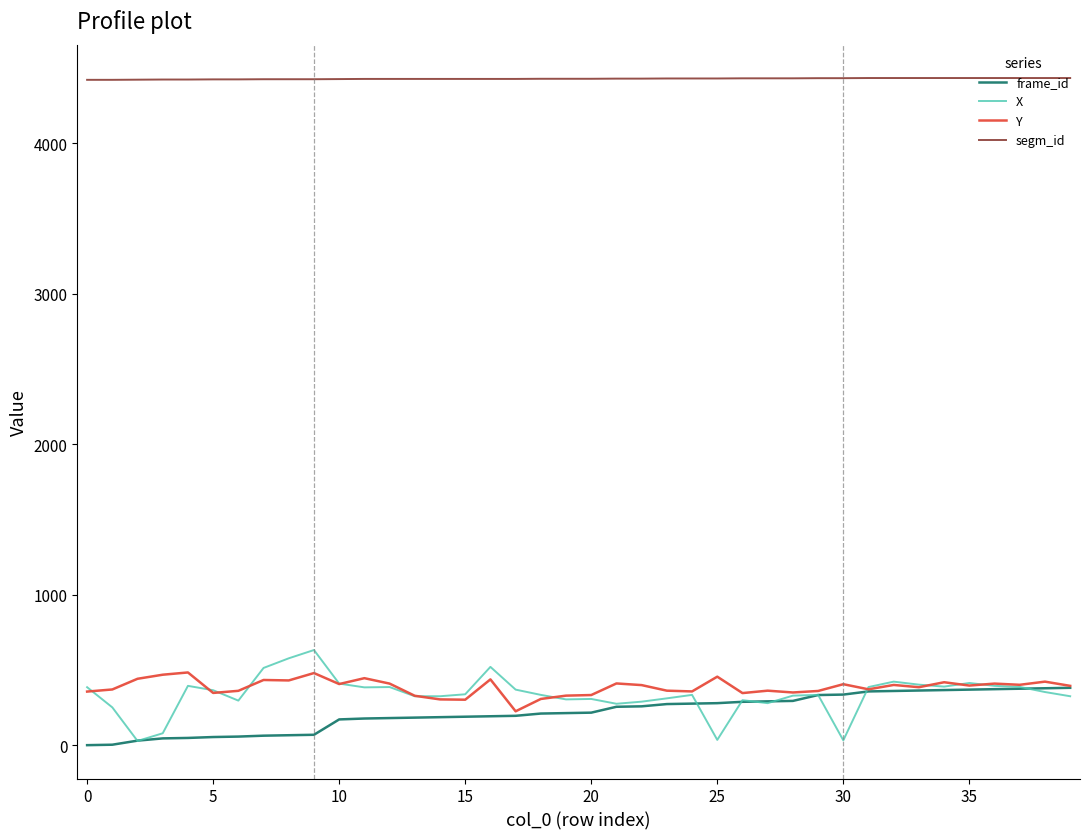

What is the sum of all Y values?

15435